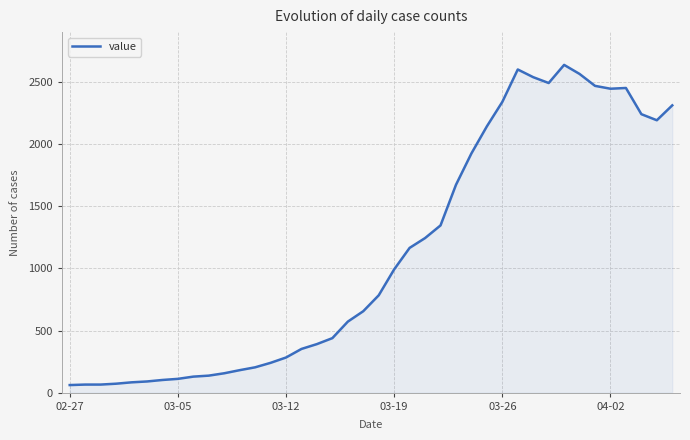

How many lines are shown in the chart?

1